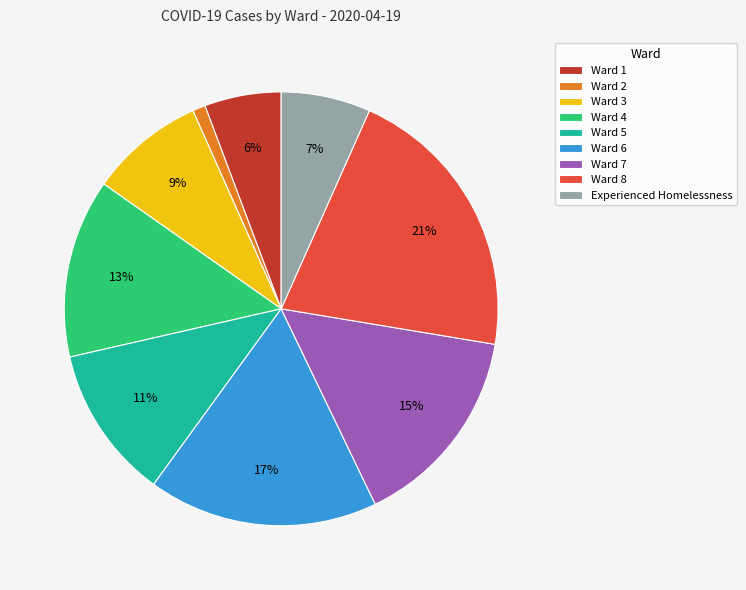

Rank the categories by value from lowest to highest.

Ward 2, Ward 1, Experienced Homelessness, Ward 3, Ward 5, Ward 4, Ward 7, Ward 6, Ward 8